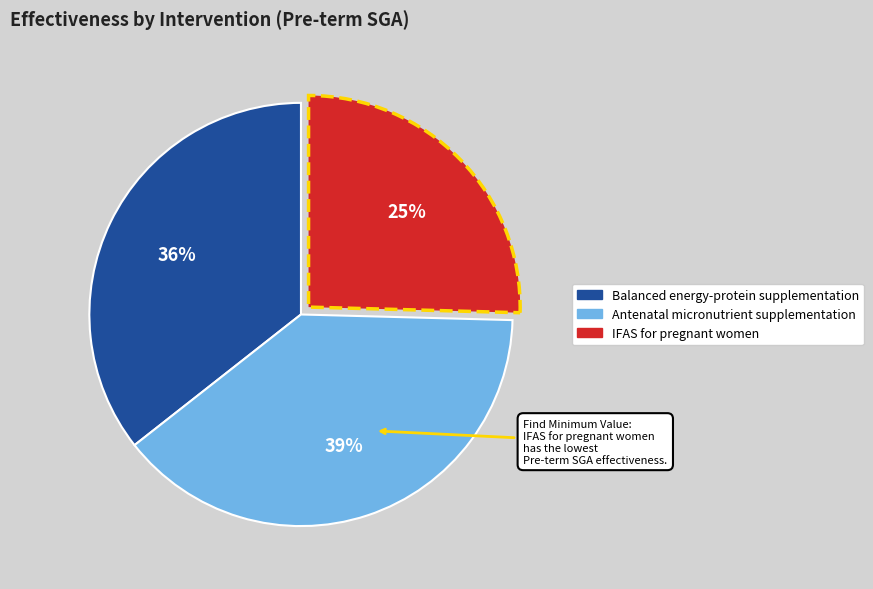

How many segments does this pie chart have?

3